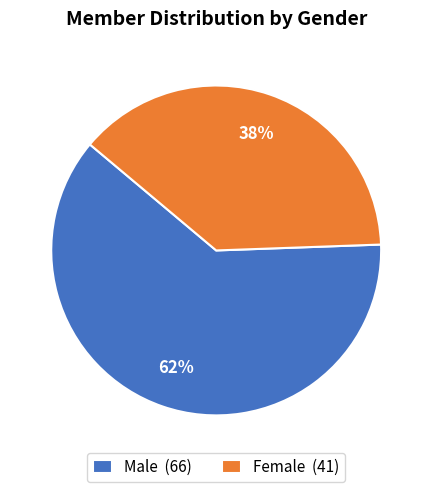

To the nearest percent, what is the average slice percentage?

50%